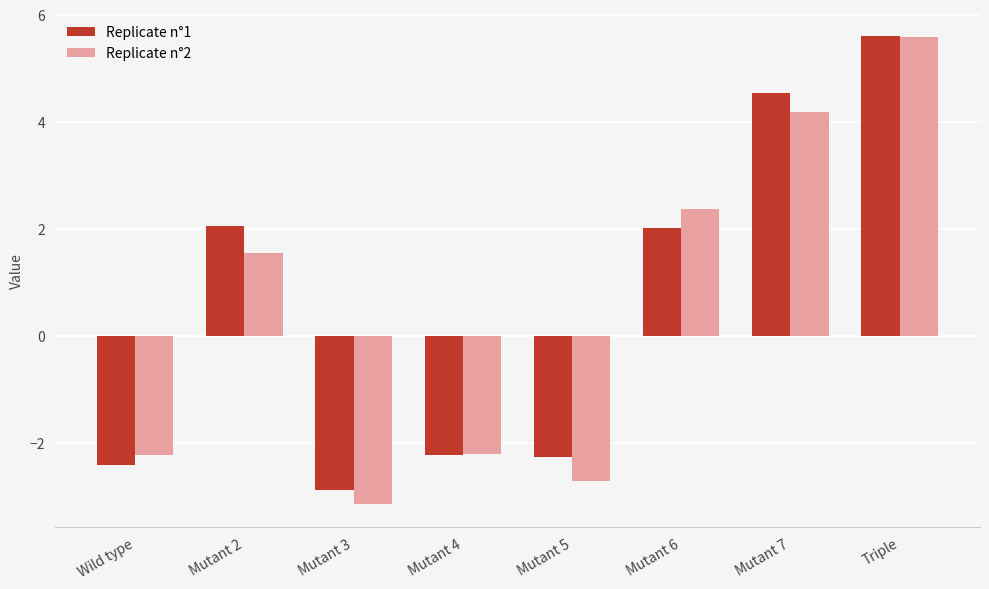

At which category is the sum across all series the highest?

Triple